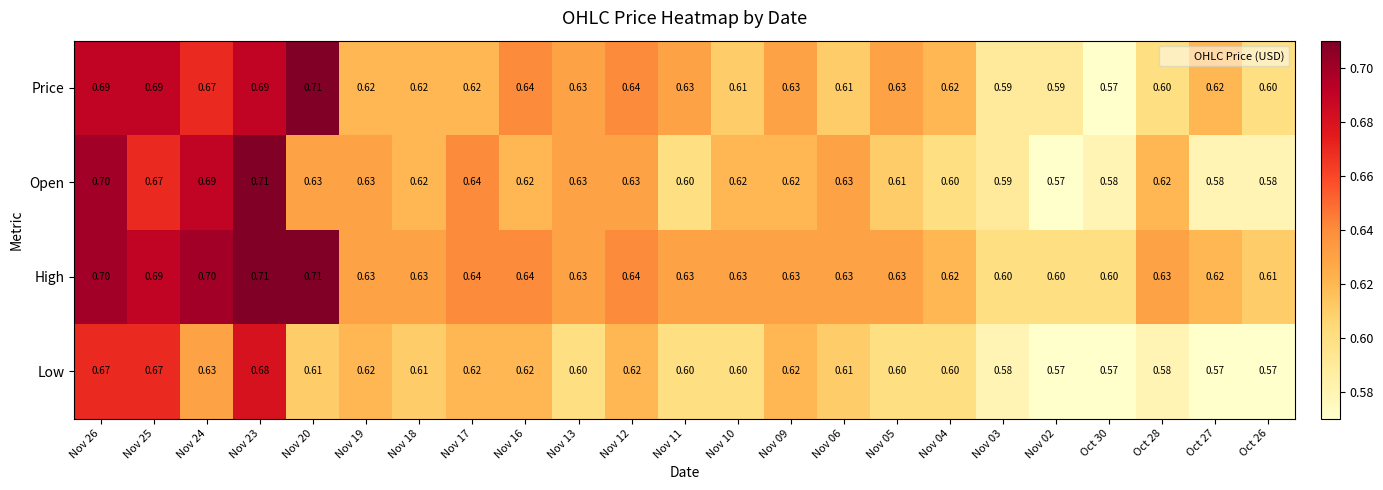

Which series has the largest total across all categories?

High